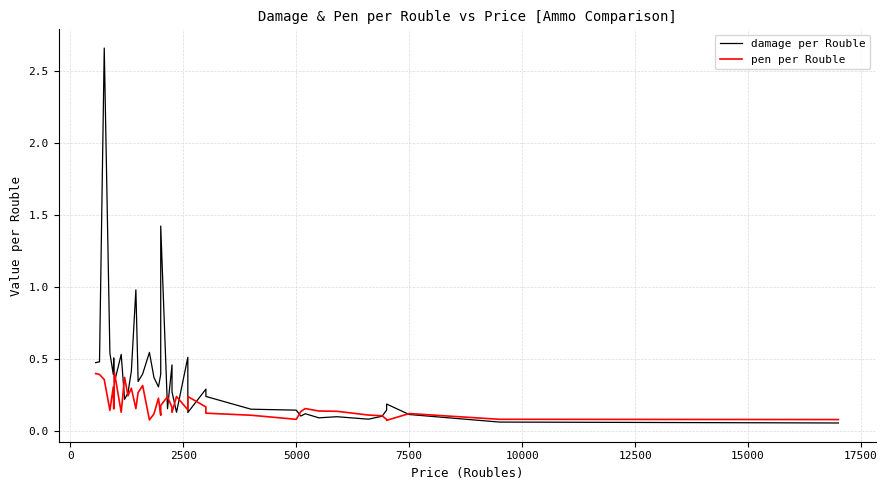

Is it true that damage per Rouble equals 0.9 at 14?

False